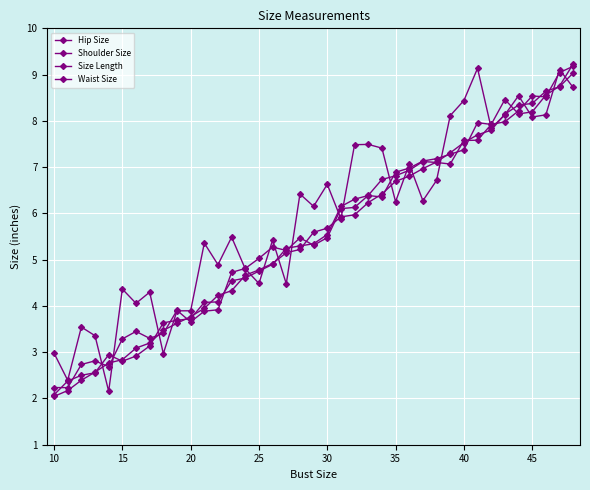

What is the smallest value displayed?

2.0